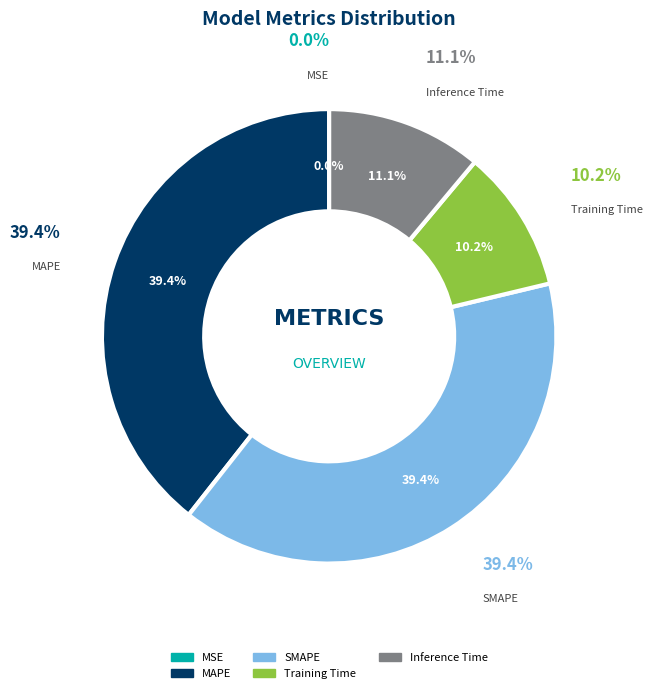

To the nearest percent, what portion does SMAPE represent?

39%